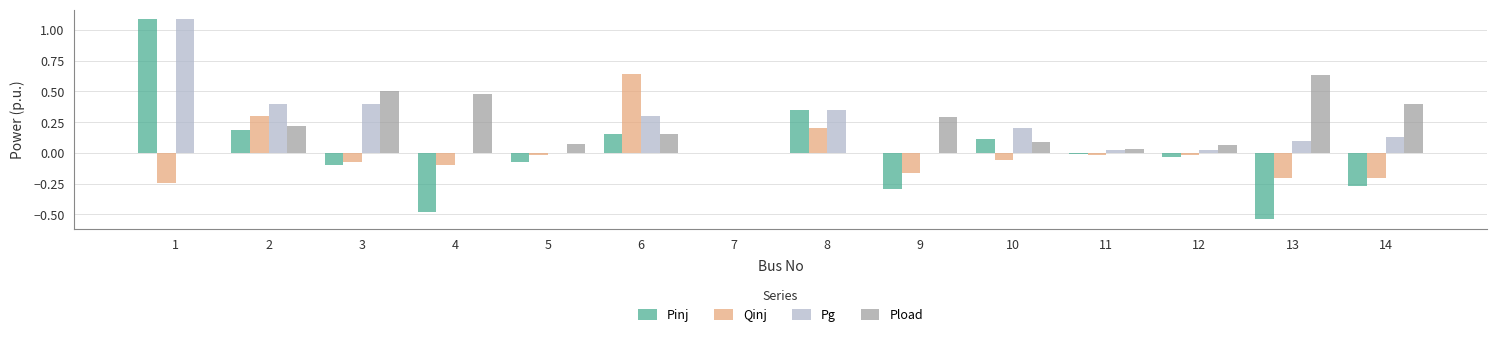

How many series are shown in this chart?

4